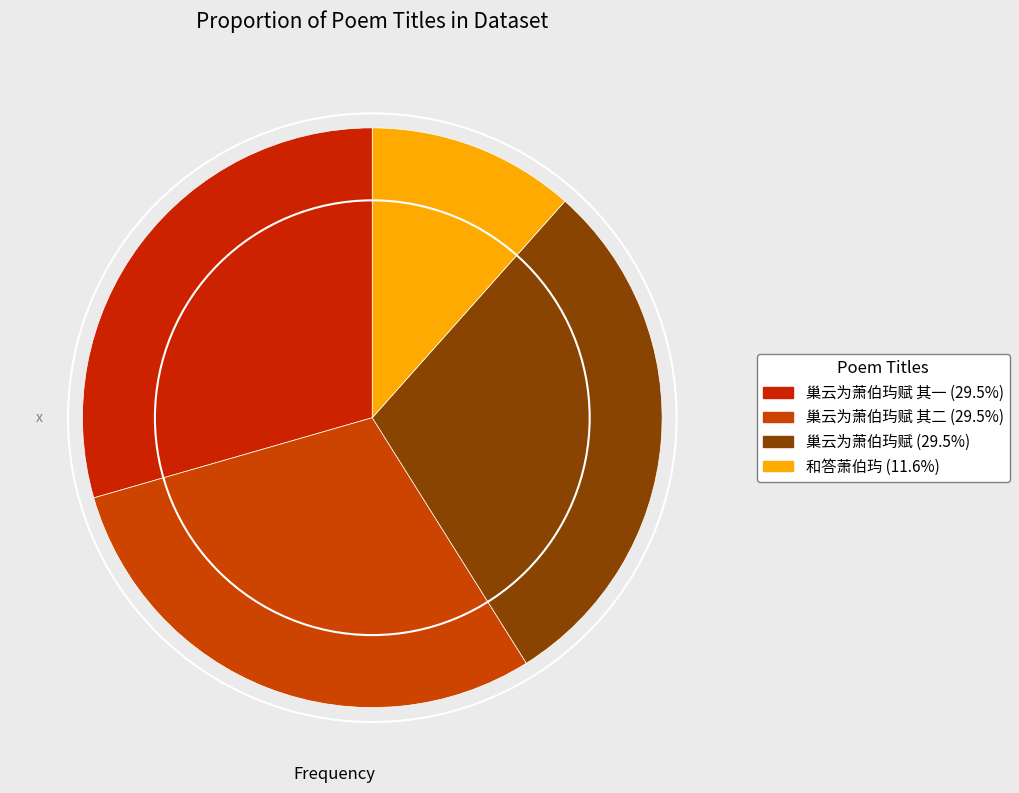

Which category has the biggest portion of the pie?

巢云为萧伯玙赋